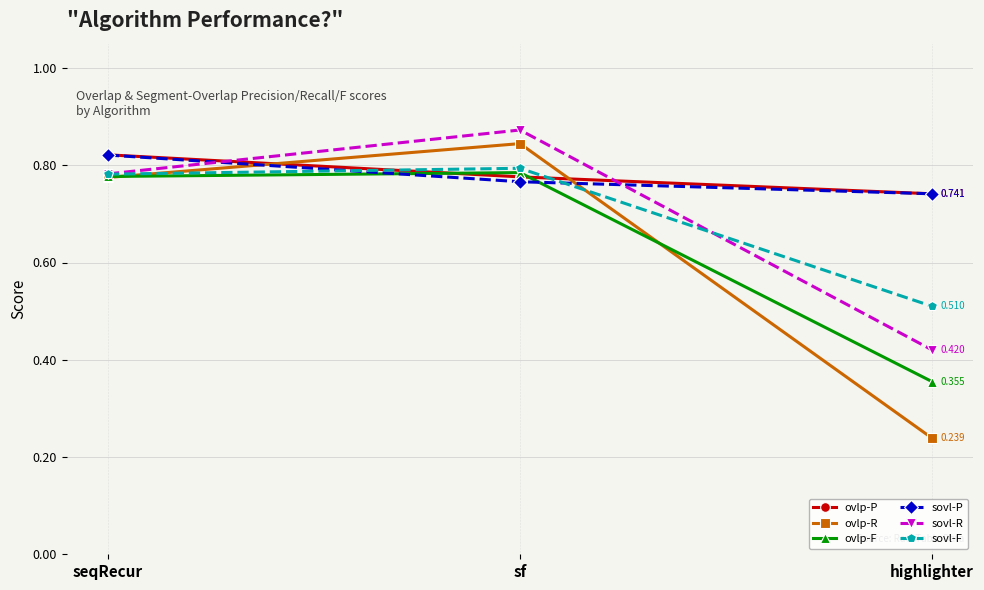

Is the value of sovl-F at sf greater than the value of ovlp-R at sf?

No